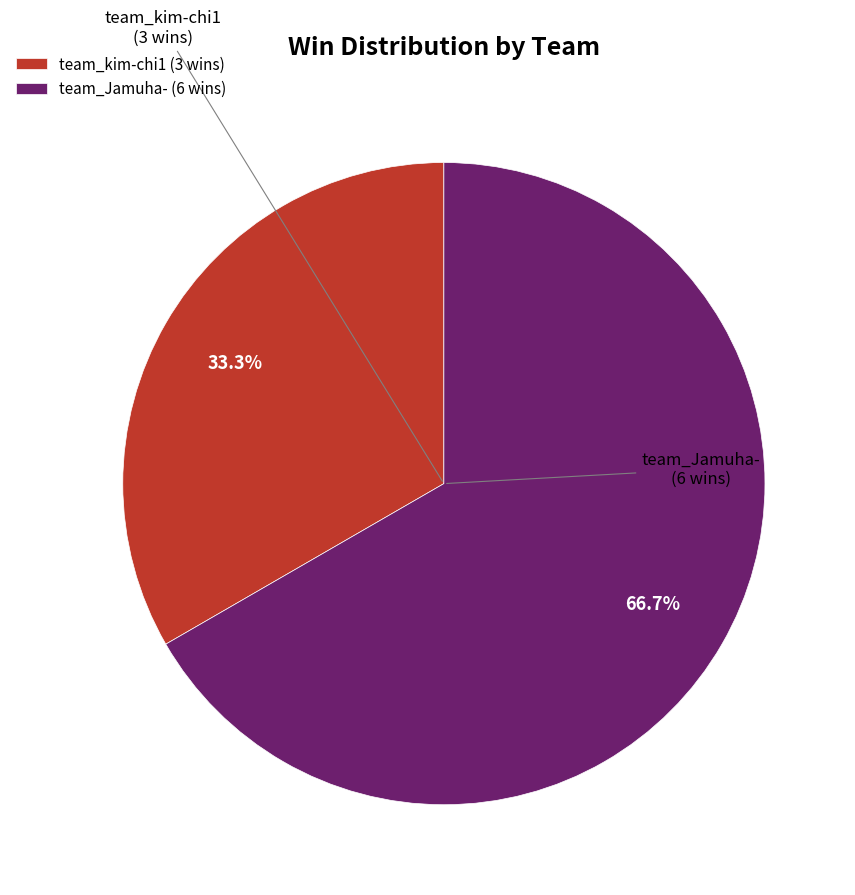

What percentage do team_kim-chi1 and team_Jamuha- together represent?

100.0%